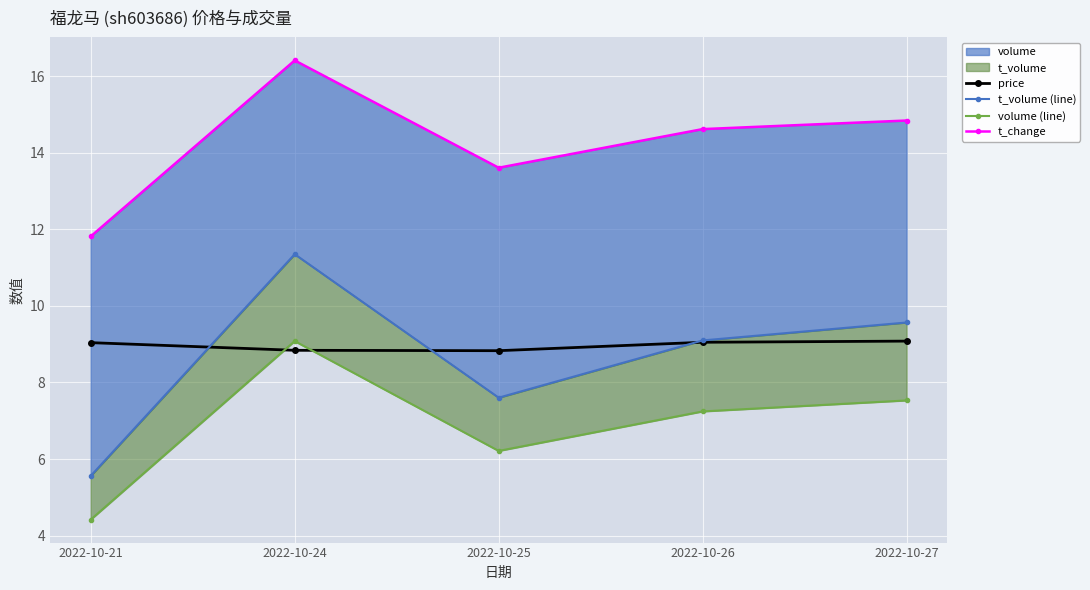

Where is the first local maximum for volume (line)?

2022-10-24